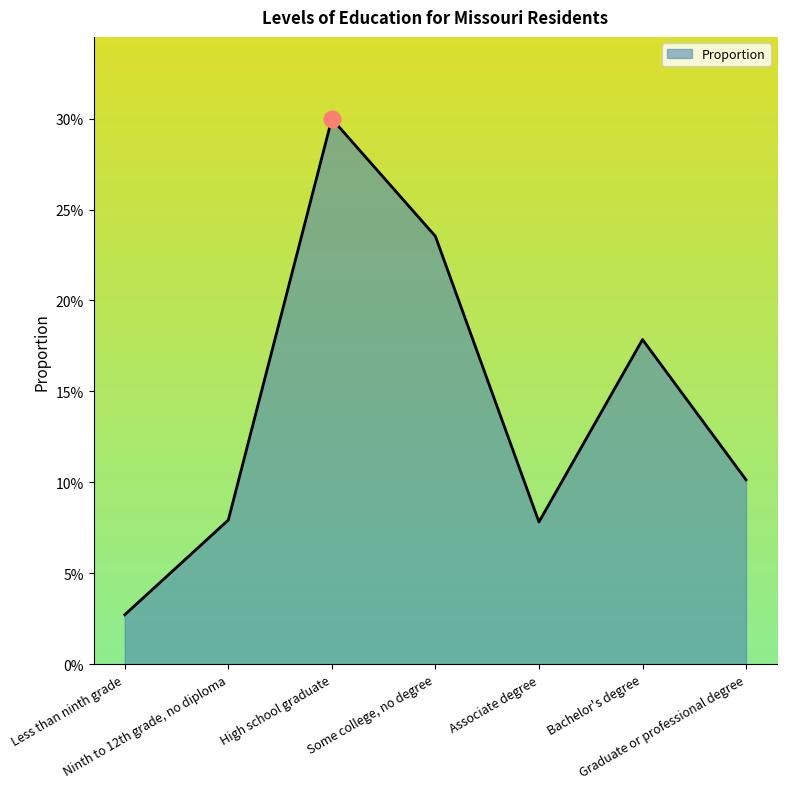

Which label corresponds to the largest value in the chart?

High school graduate